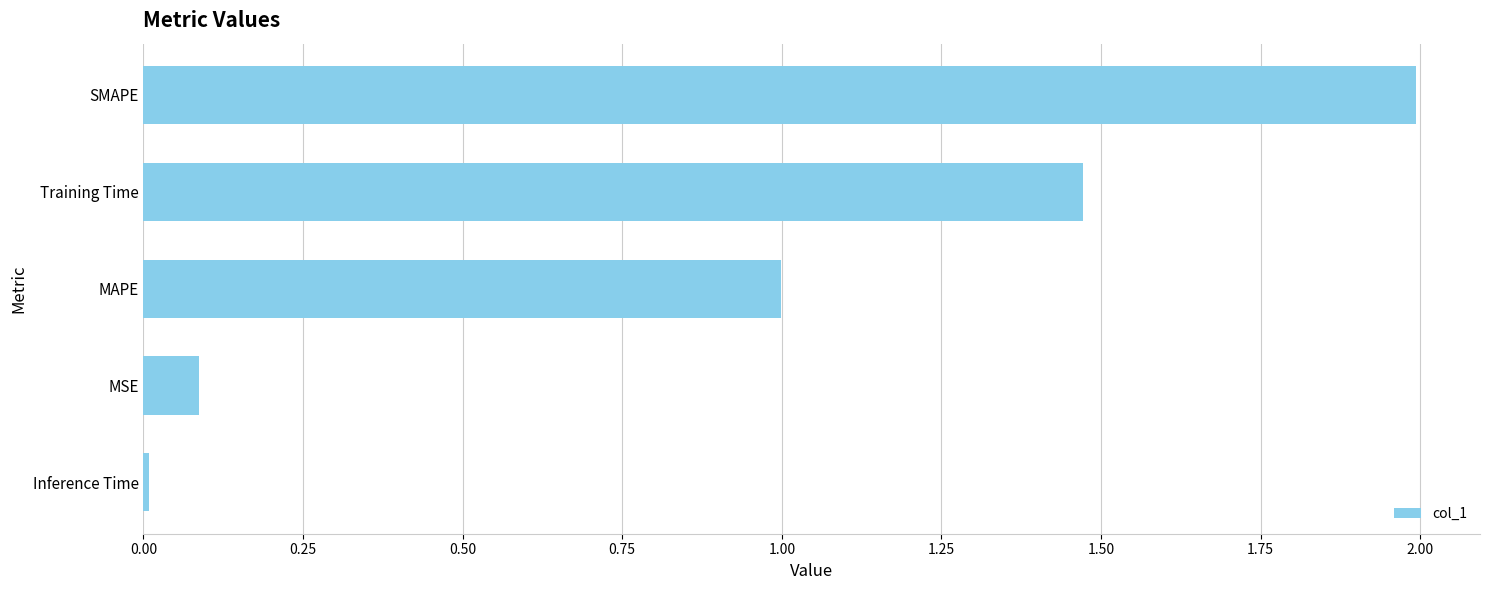

Which has a higher value, SMAPE or MSE?

SMAPE